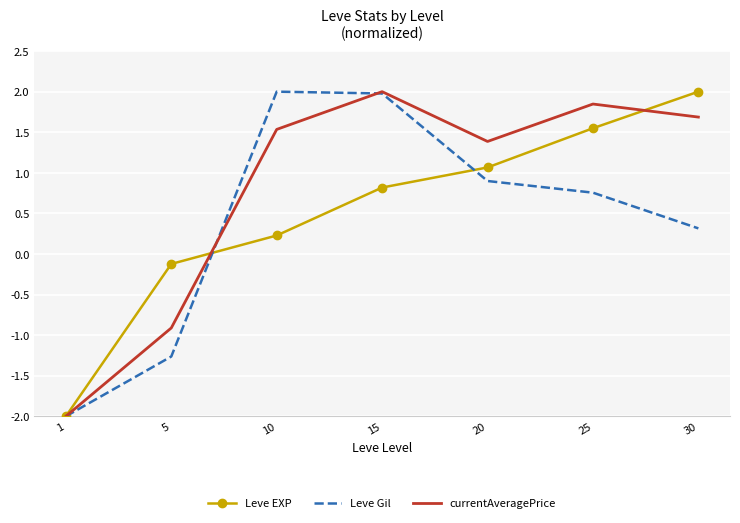

At which label does Leve EXP first exceed 0?

10